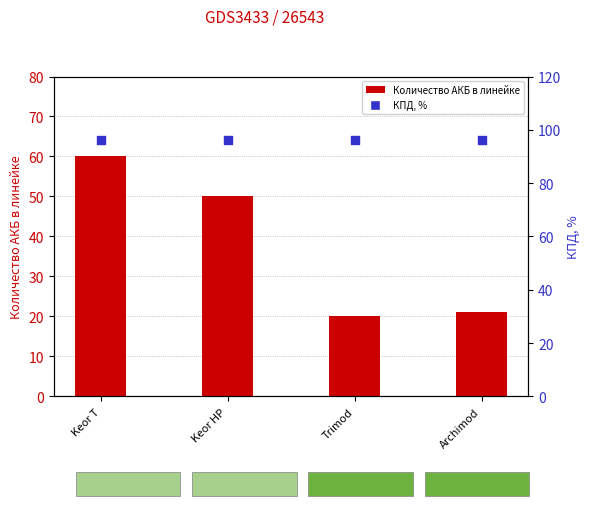

At which category is the sum across all series the highest?

Keor T